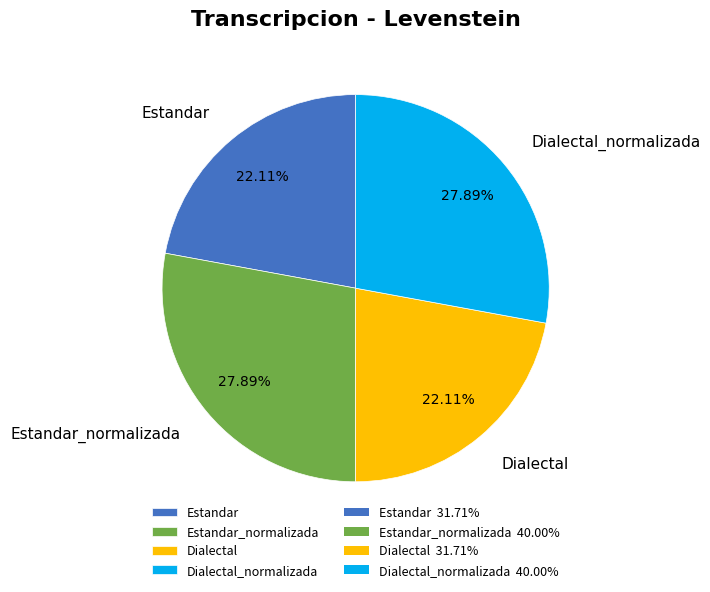

Combined, do Dialectal and Estandar account for over 50%?

No